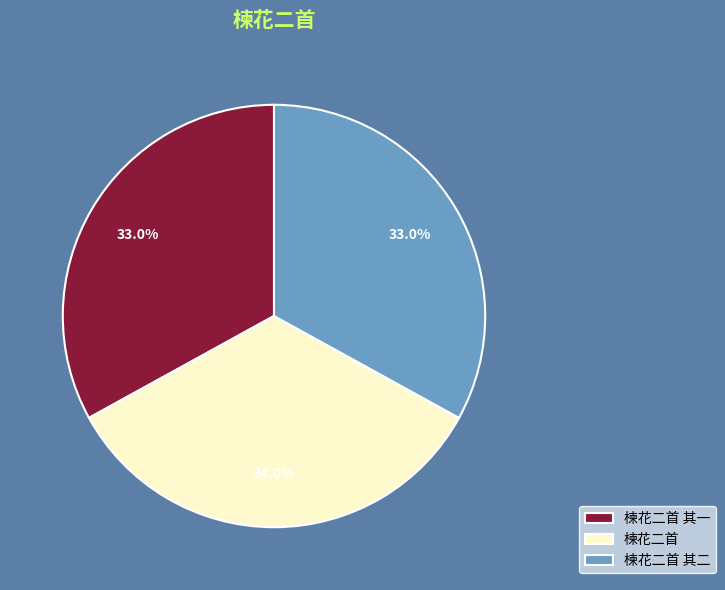

To the nearest percent, what percentage of the pie is 楝花二首 其二?

33%